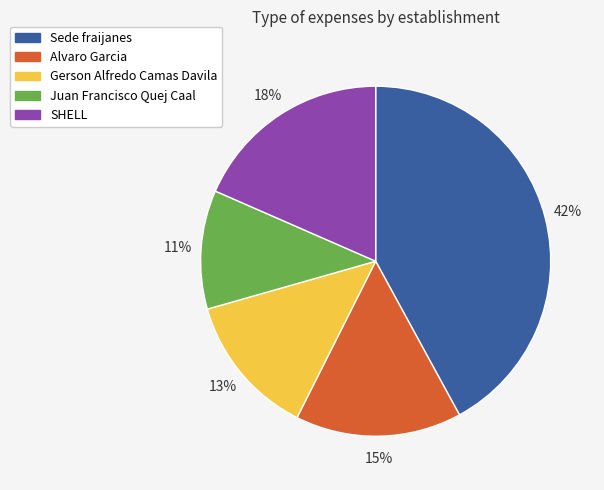

Is there any slice that represents more than half of the pie?

No